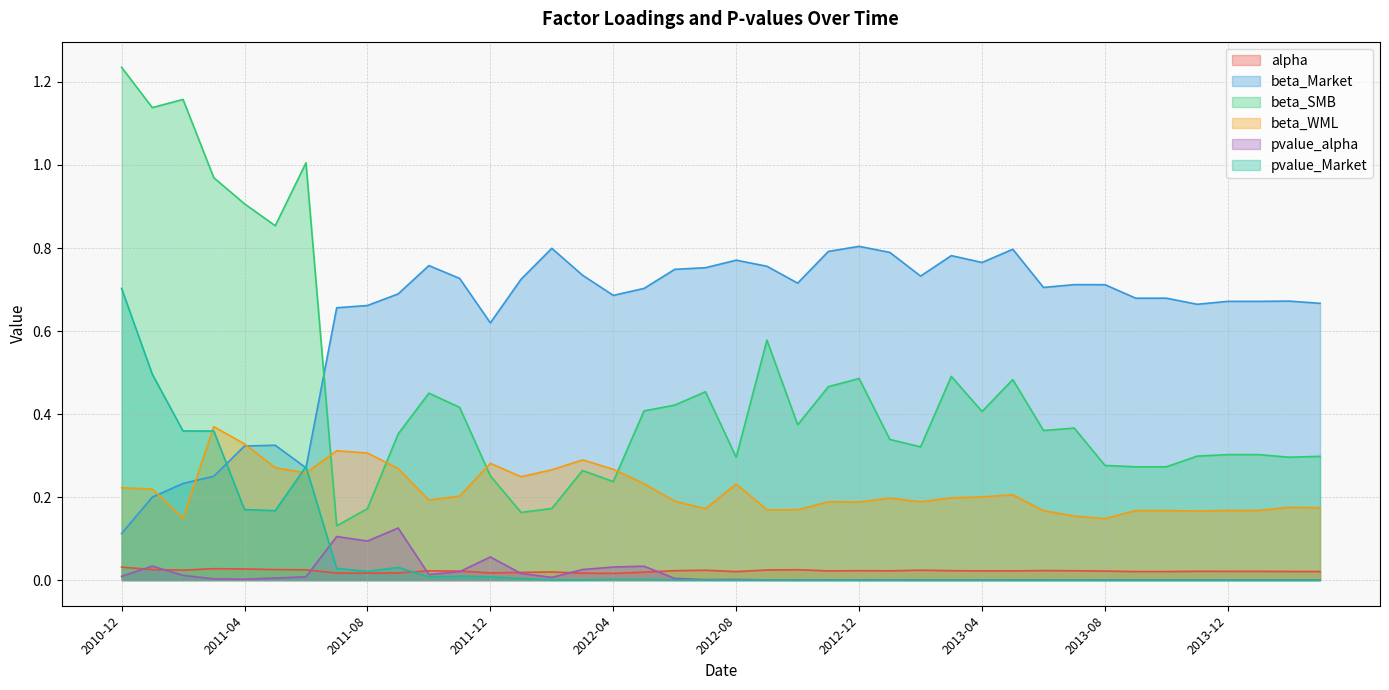

Rank the series by their maximum value, from lowest to highest.

alpha, pvalue_alpha, beta_WML, pvalue_Market, beta_Market, beta_SMB